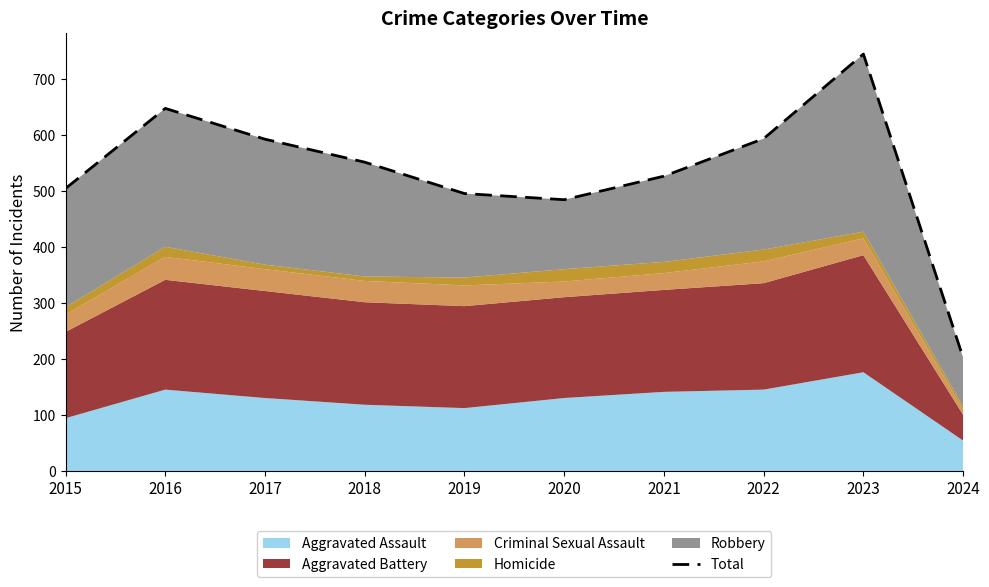

How many interior local peaks (higher than both neighbors) does the data have?

2